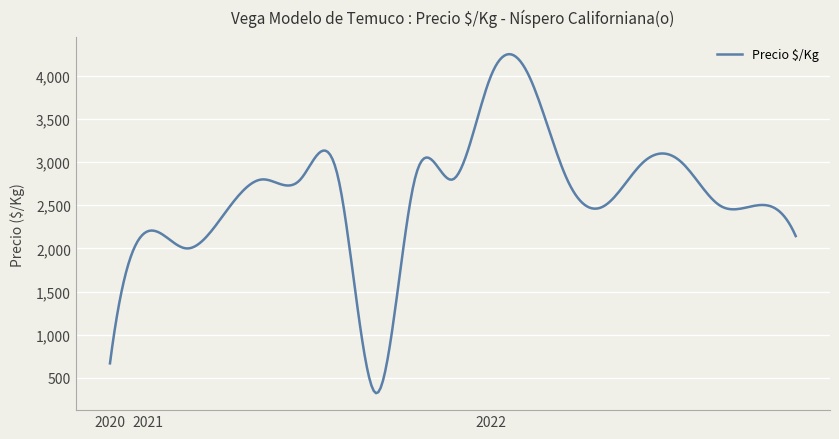

What is the difference between the maximum and minimum values?

3932.0